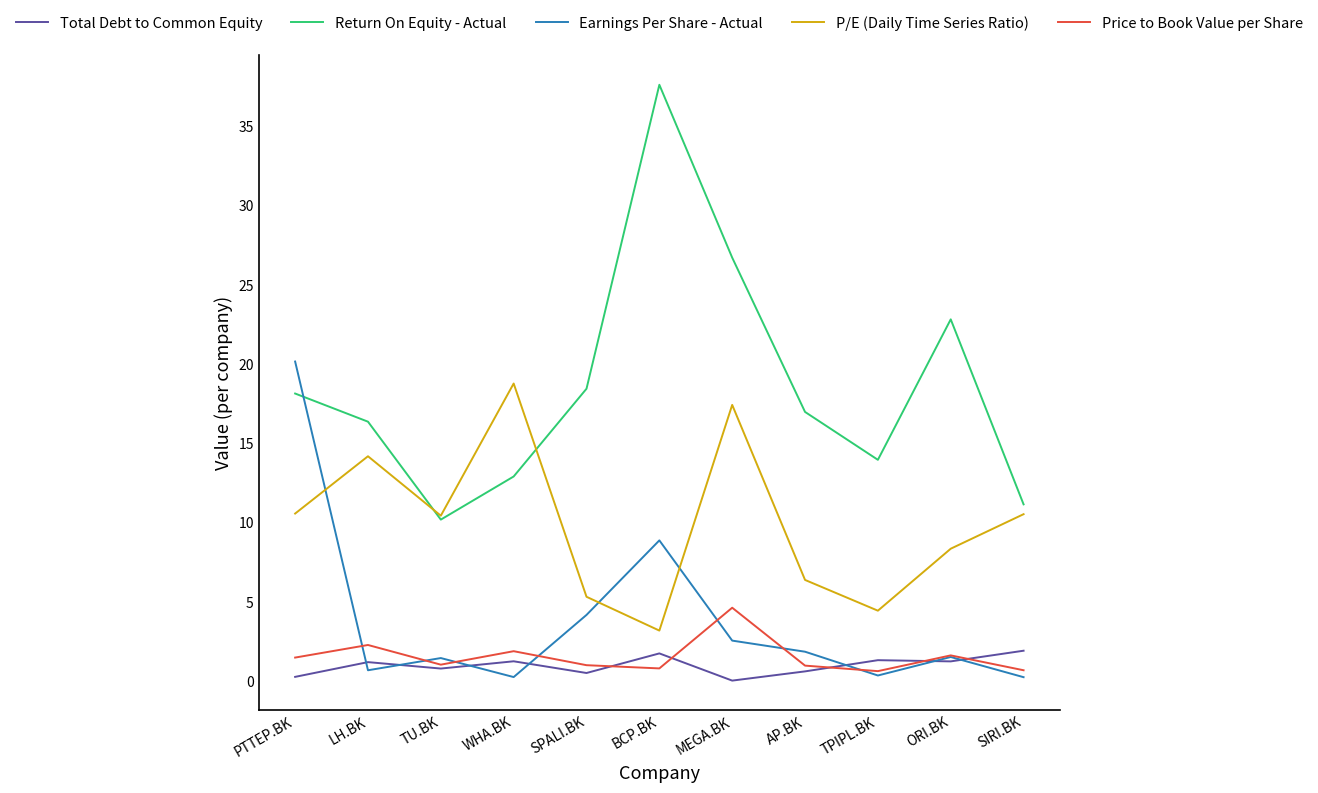

Which series has the largest range (max minus min)?

Return On Equity - Actual